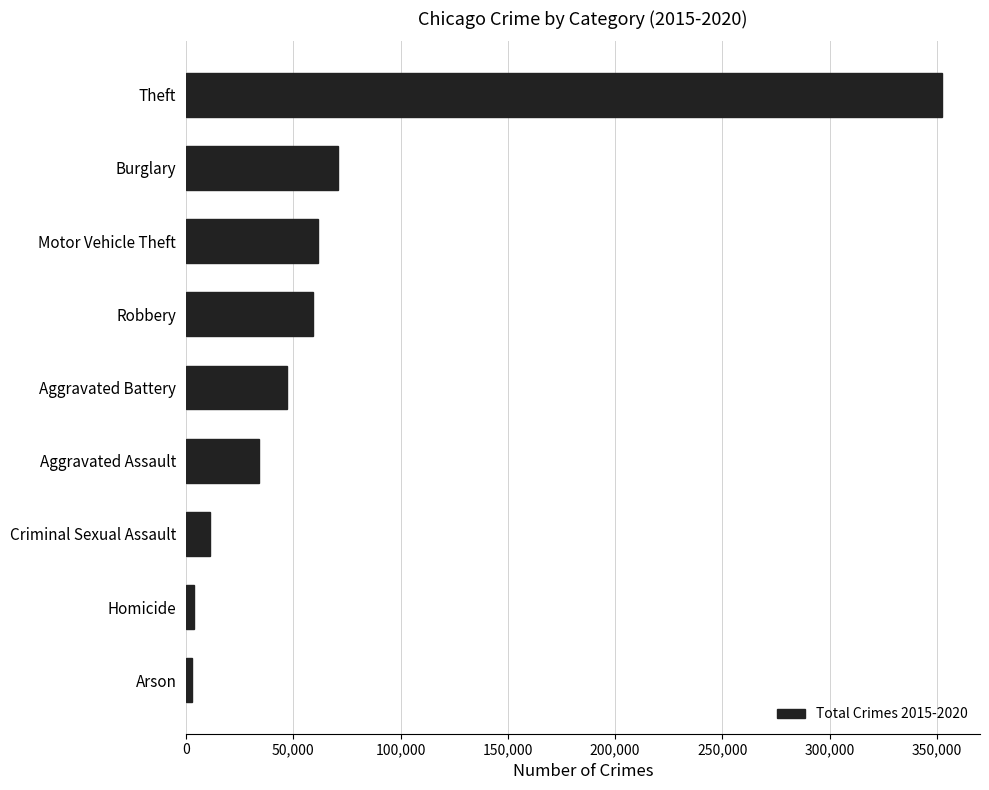

Between Criminal Sexual Assault and Aggravated Battery, which is larger?

Aggravated Battery